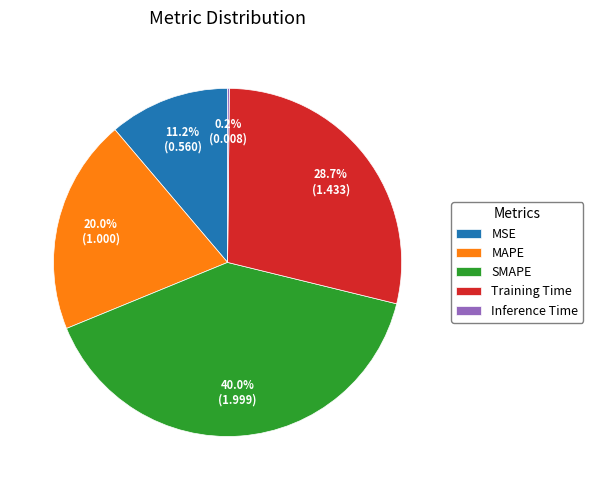

To the nearest percent, what portion does MSE represent?

11%